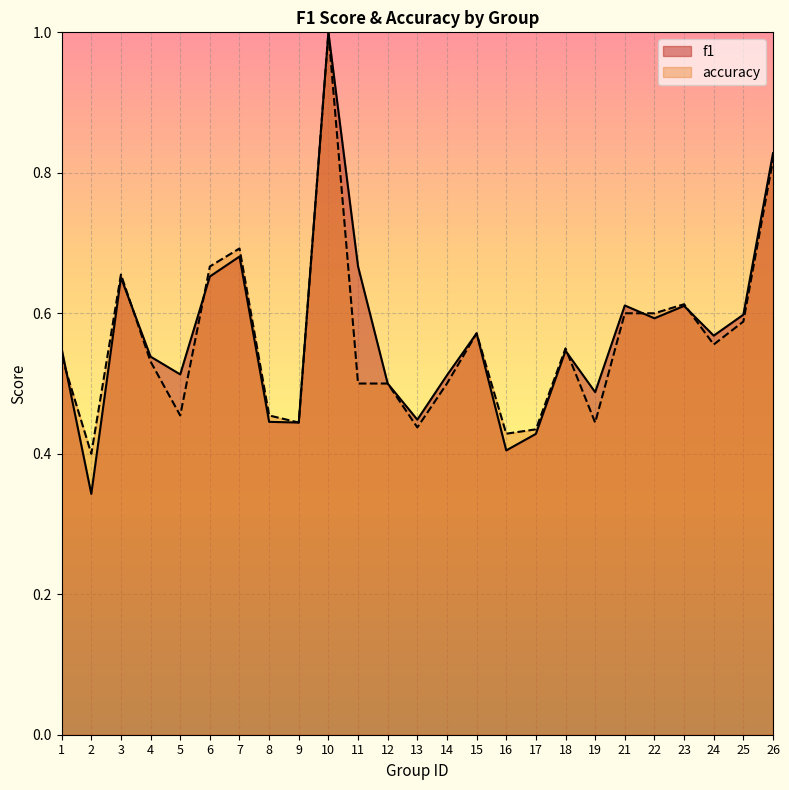

Which category has the highest value across all series?

10